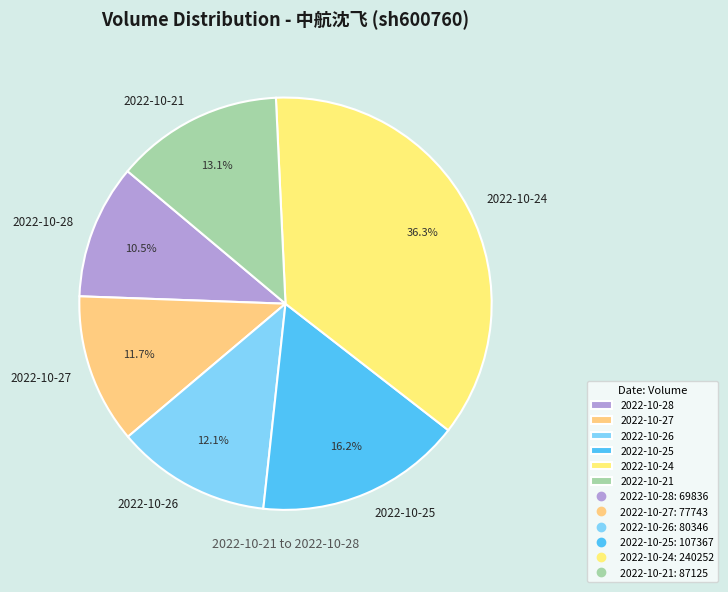

How many slices are in this pie chart?

6